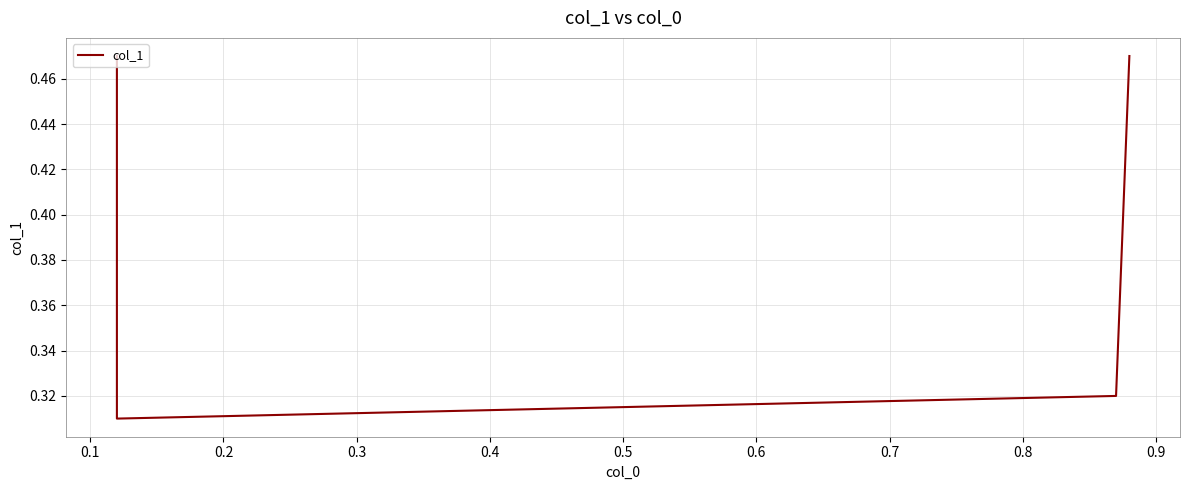

Where is the data nearest to the value 0?

0.1